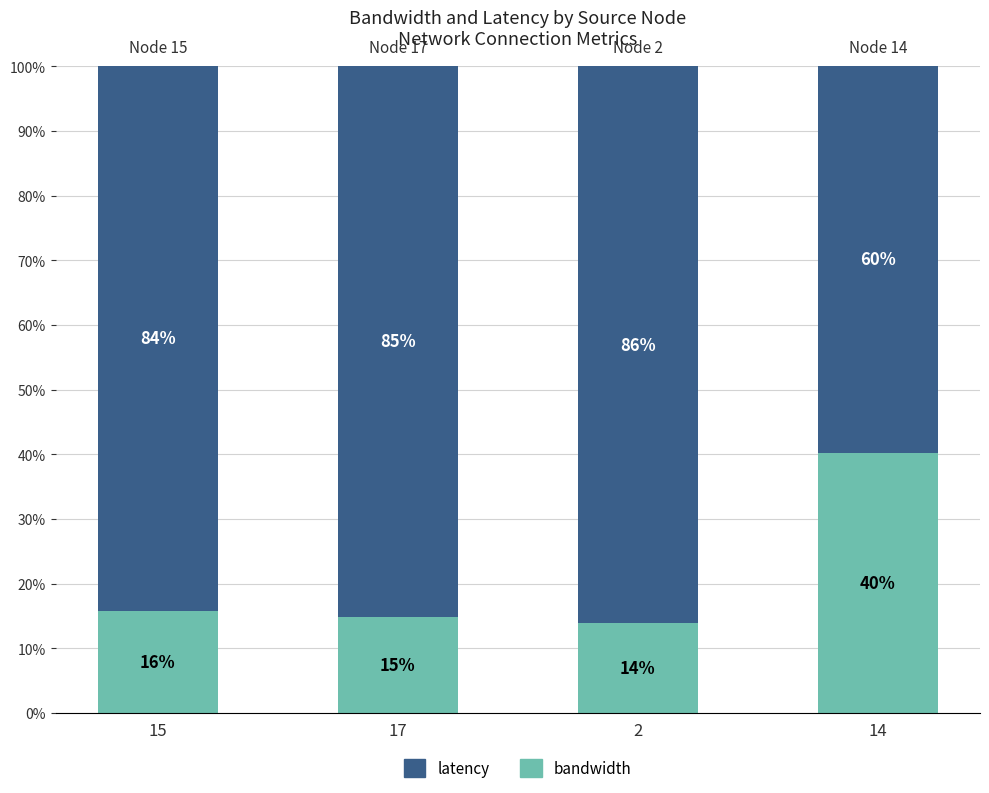

What is the minimum value for bandwidth?

13.9